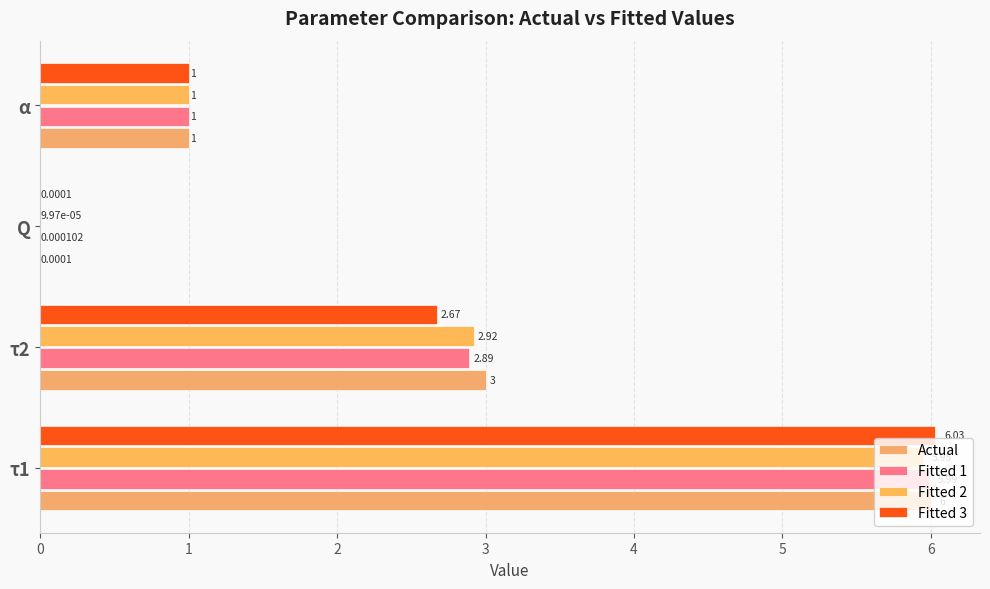

How many categories are shown in the chart?

4